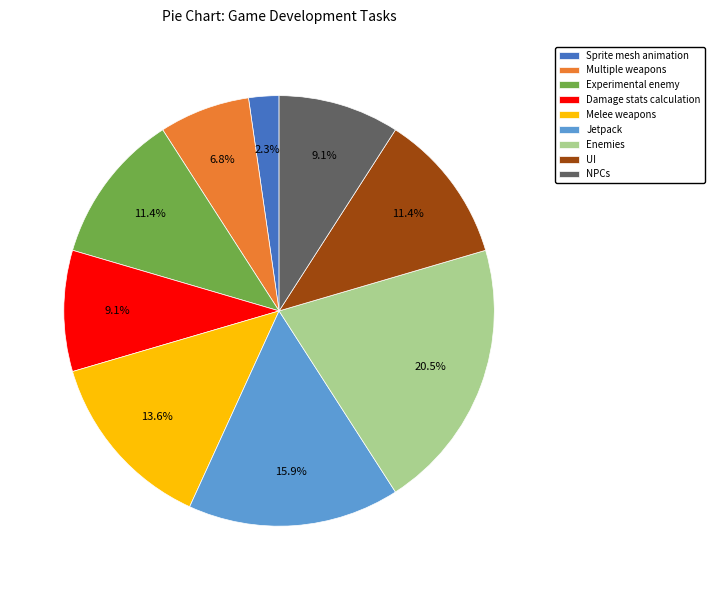

Does Damage stats calculation represent more than half of the total?

No